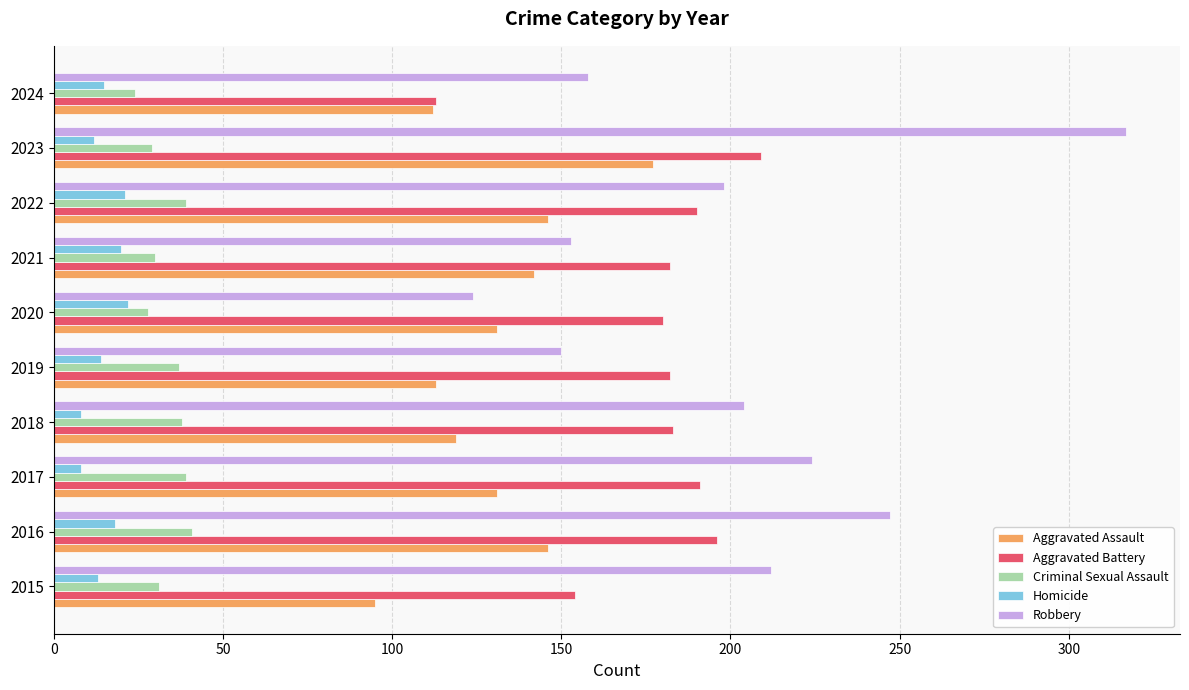

The Criminal Sexual Assault series shows 74 at 2016. True or false?

False